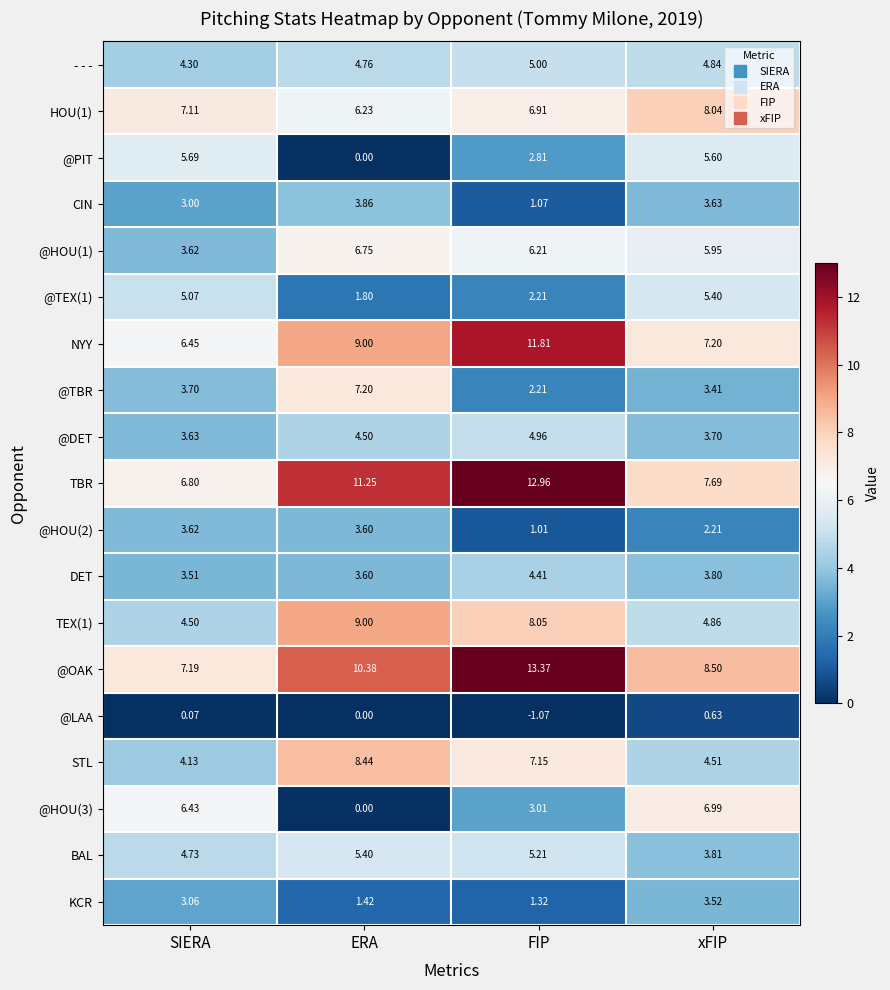

Which label corresponds to the largest value in the chart?

FIP